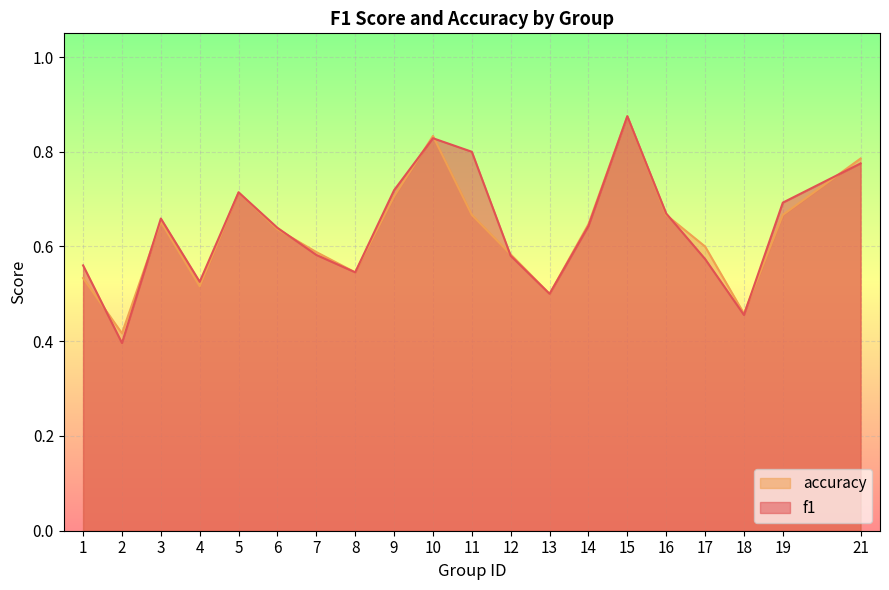

True or false: accuracy has a value of 0.9 at 14.

False